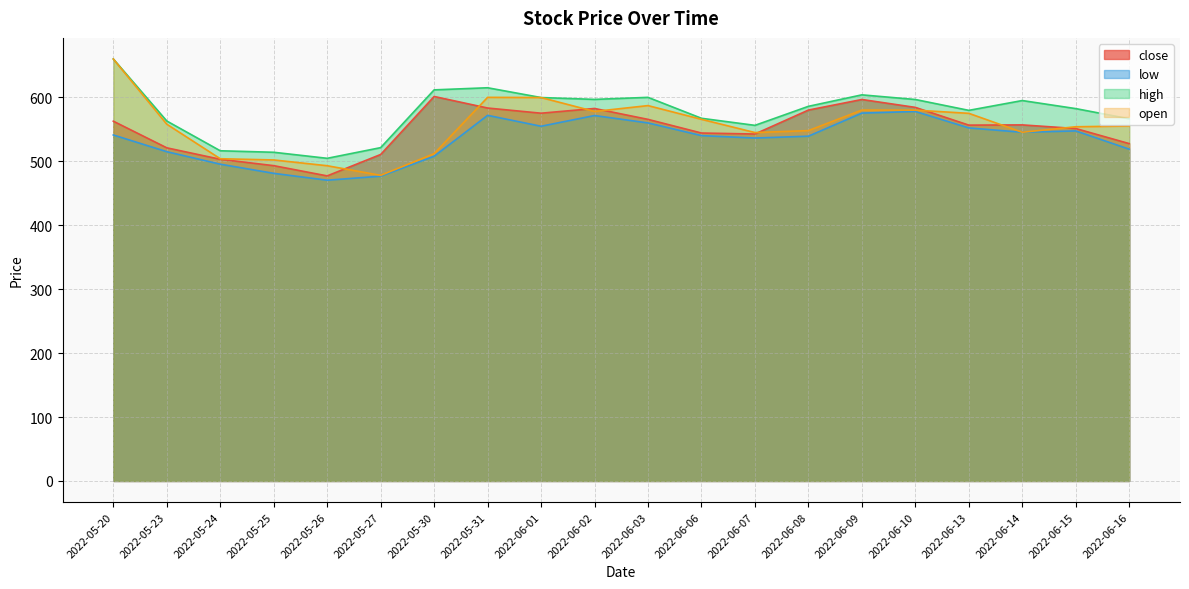

Which series has the largest total across all categories?

high